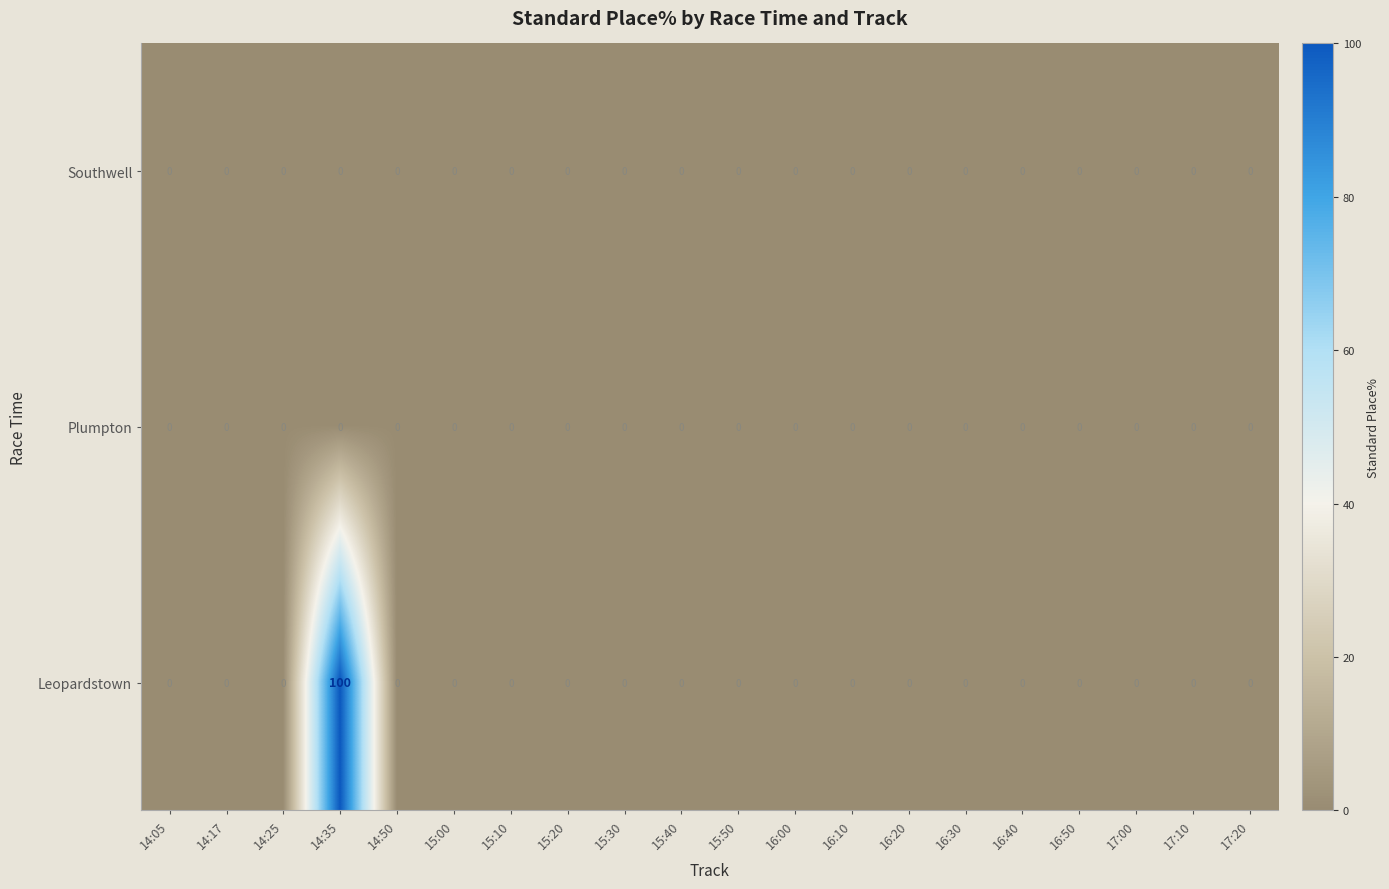

Which label corresponds to the largest value in the chart?

14:35